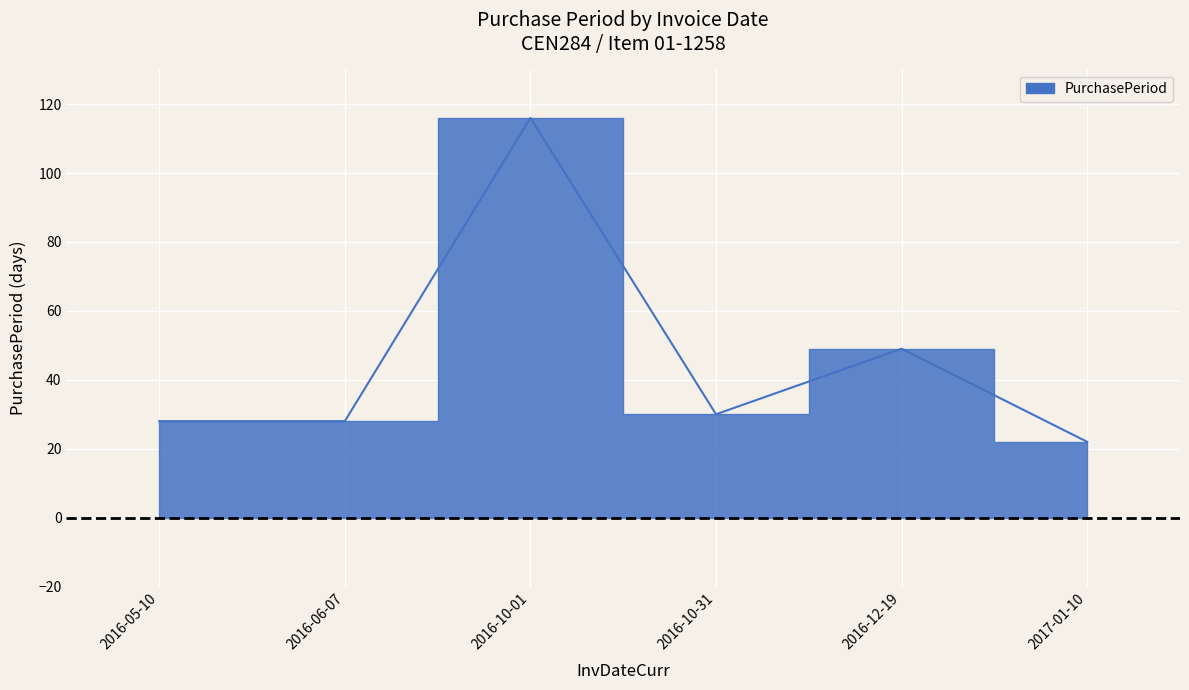

At which label does the data first exceed 30?

2016-10-01